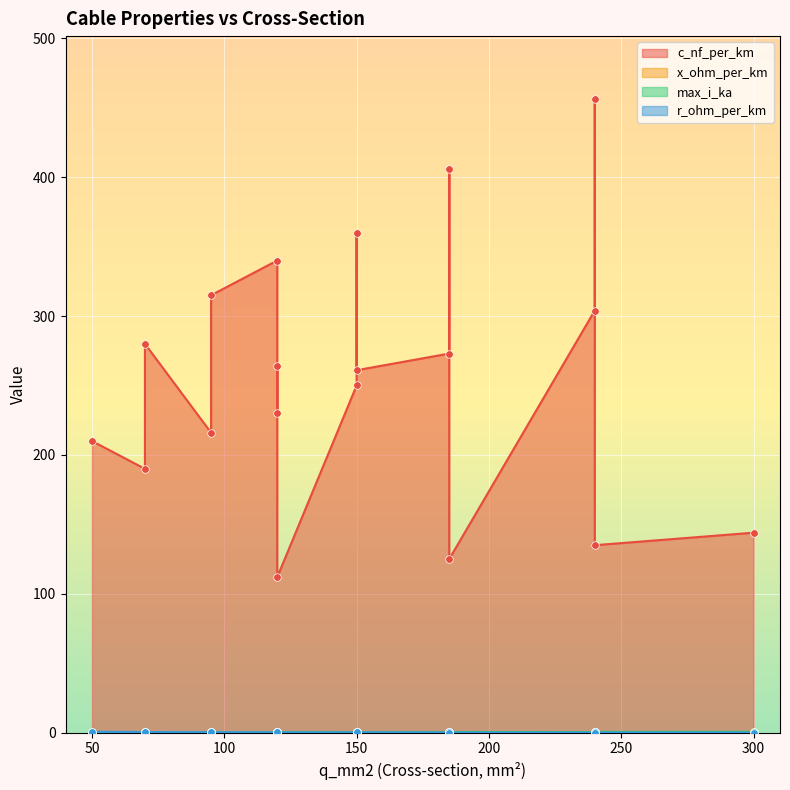

At which category is the sum across all series the highest?

240